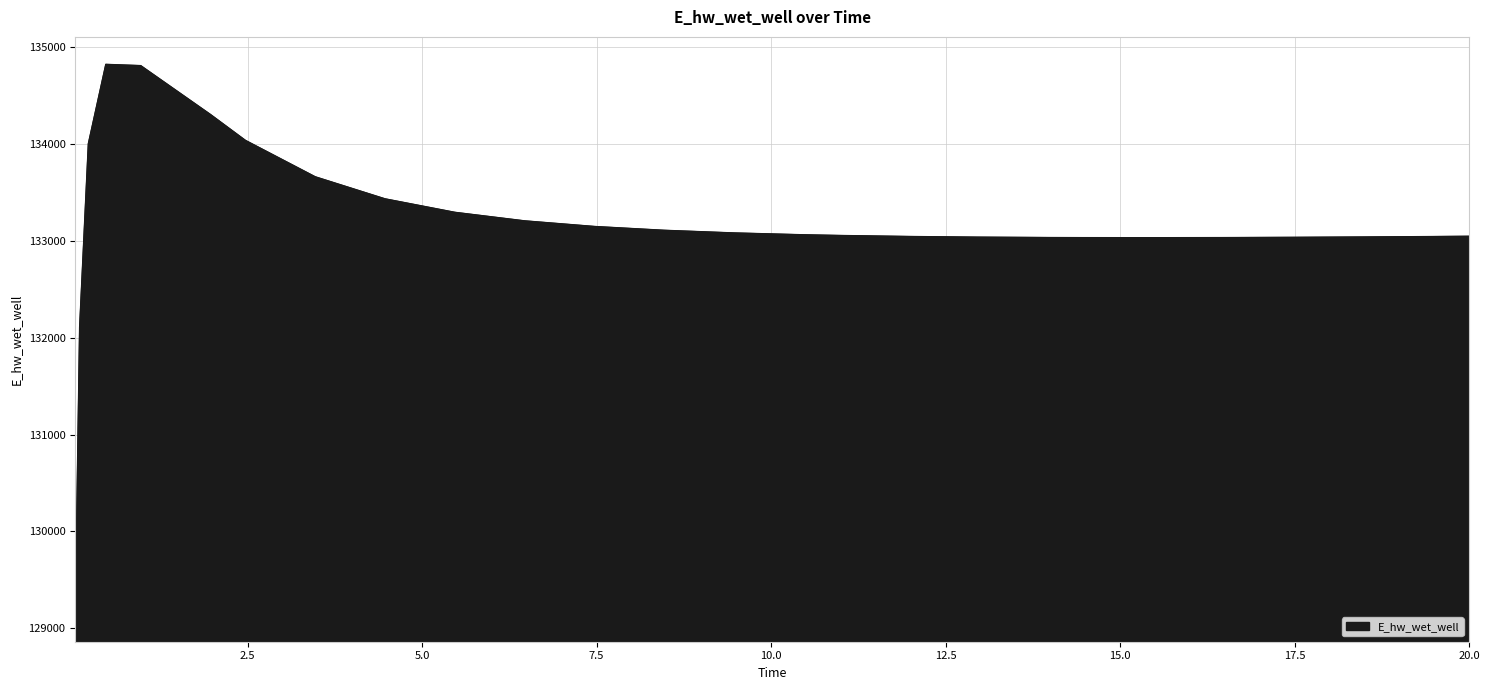

What is the maximum value shown in the chart?

134824.5